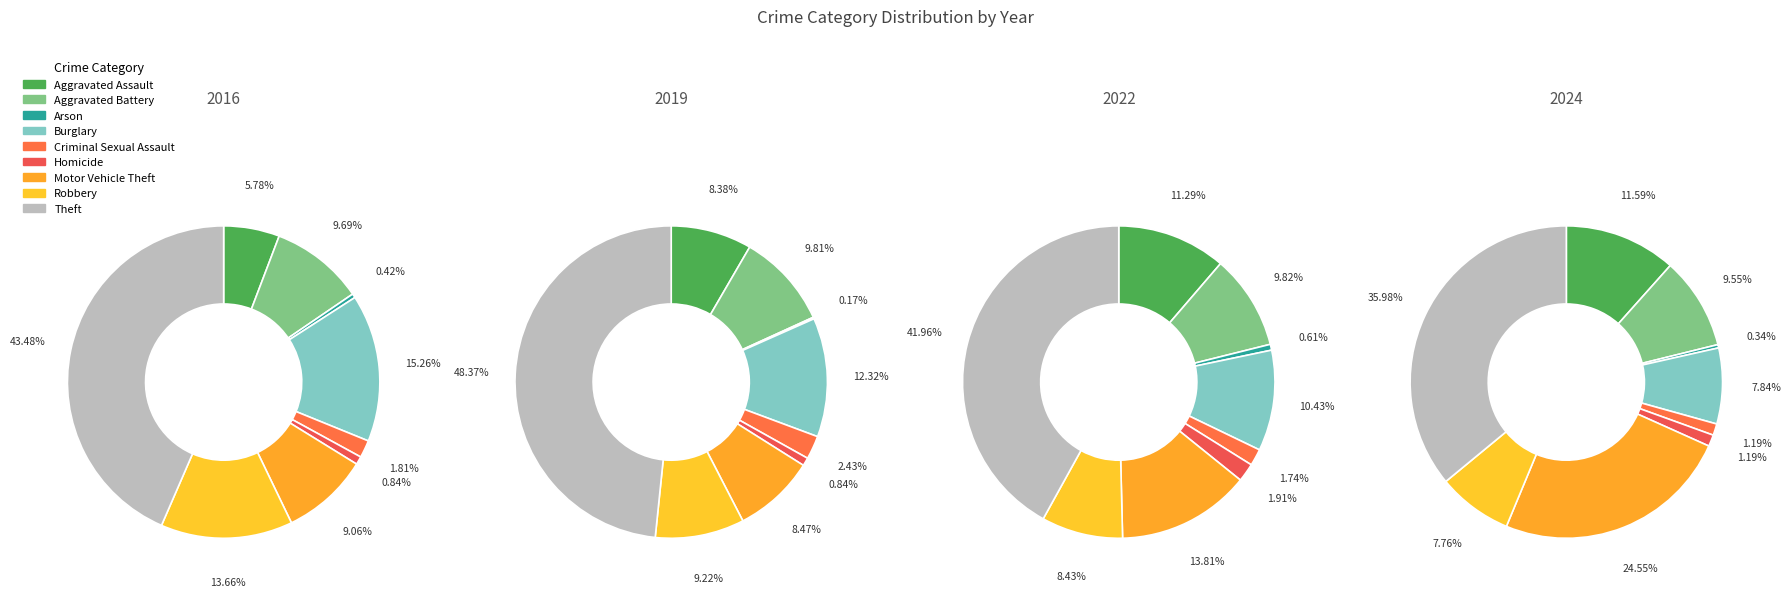

What percentage is the Aggravated Battery slice, to the nearest percent?

10%